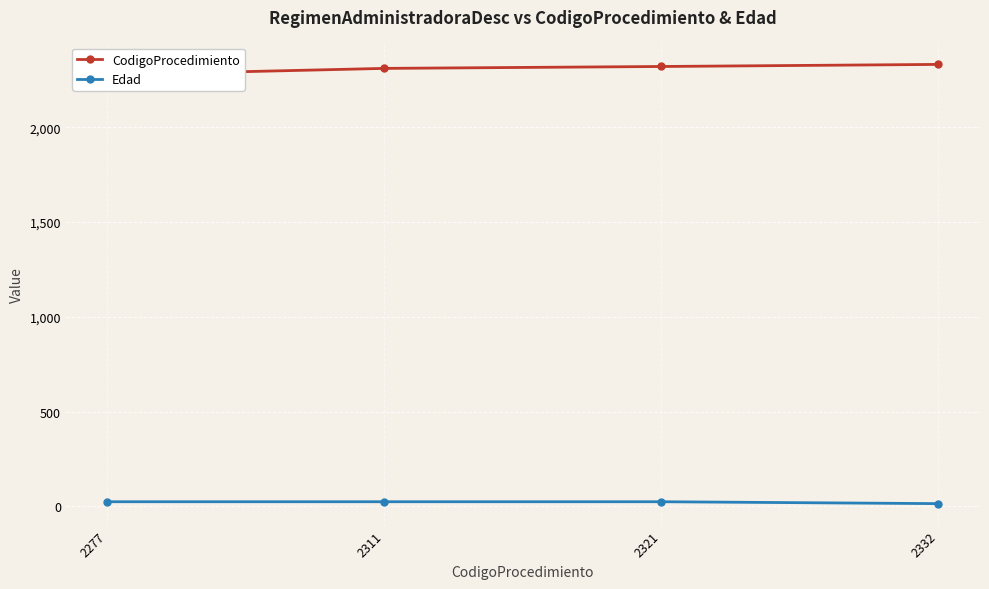

Is it true that CodigoProcedimiento equals 3641 at 2311?

False